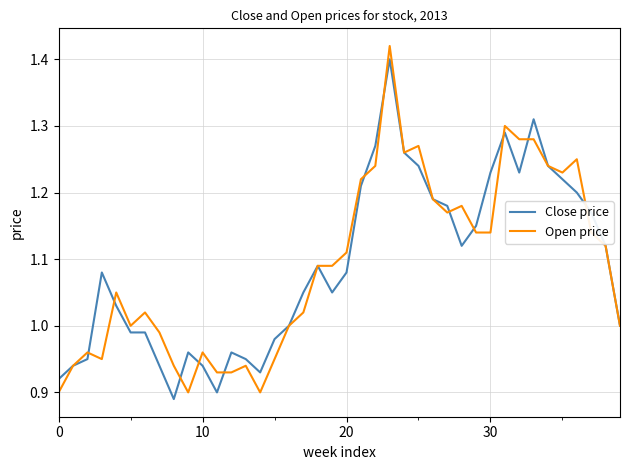

Which series has the largest range (max minus min)?

Open price